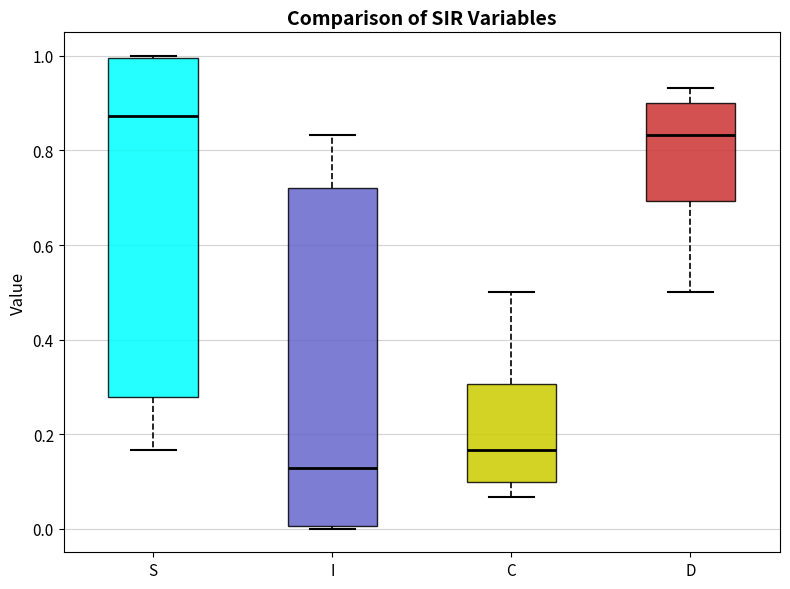

Reading left to right, transcribe this box plot: for each box, give where its median line is, the range the box spans, and where its two whiskers end, as read against the y-axis. The values are not printed on the chart, so give them approximately, as read against the axis.

S: median 0.88, box 0.28 to 1.00, whiskers 0.16 to 1.00
I: median 0.12, box 0.00 to 0.72, whiskers 0.00 to 0.84
C: median 0.16, box 0.10 to 0.30, whiskers 0.06 to 0.50
D: median 0.84, box 0.70 to 0.90, whiskers 0.50 to 0.94